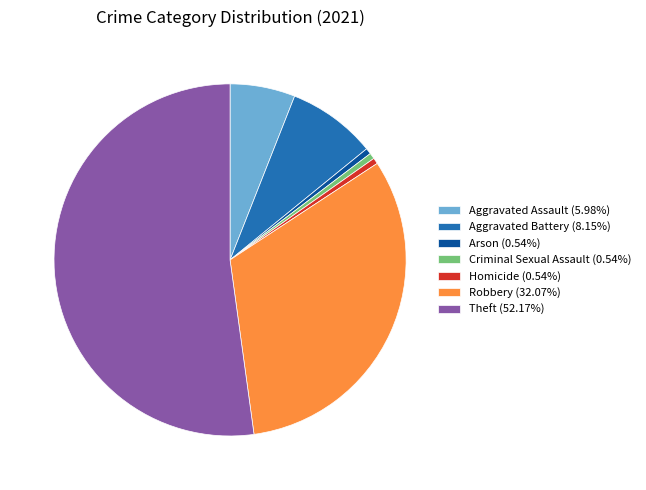

Between Criminal Sexual Assault and Theft, which is larger?

Theft